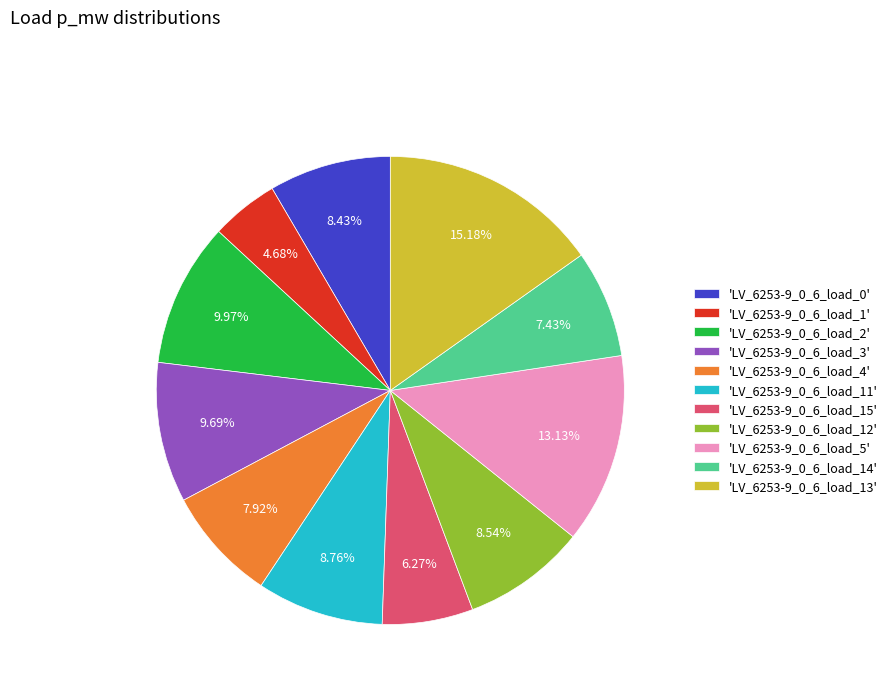

Is the sum of 'LV_6253-9_0_6_load_3' and 'LV_6253-9_0_6_load_5' greater than half?

No